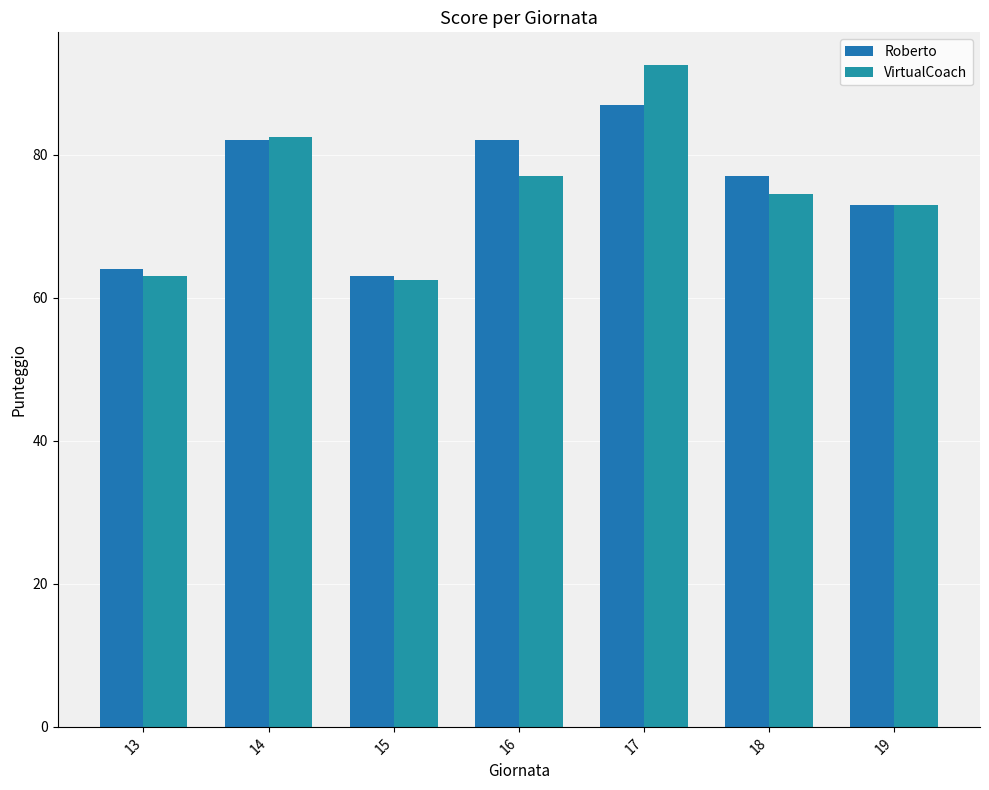

Are the bars grouped side by side (vs. stacked)?

Yes